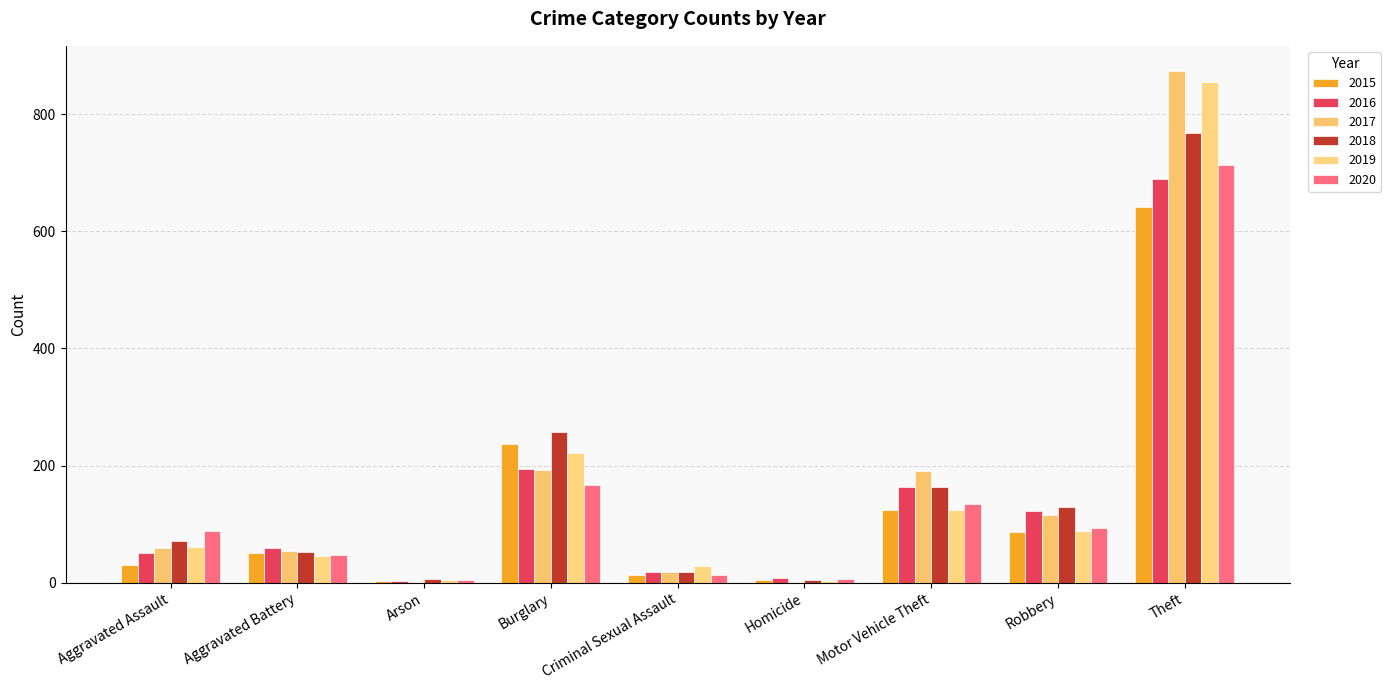

What is the label of the 9th bar from the left?

Theft